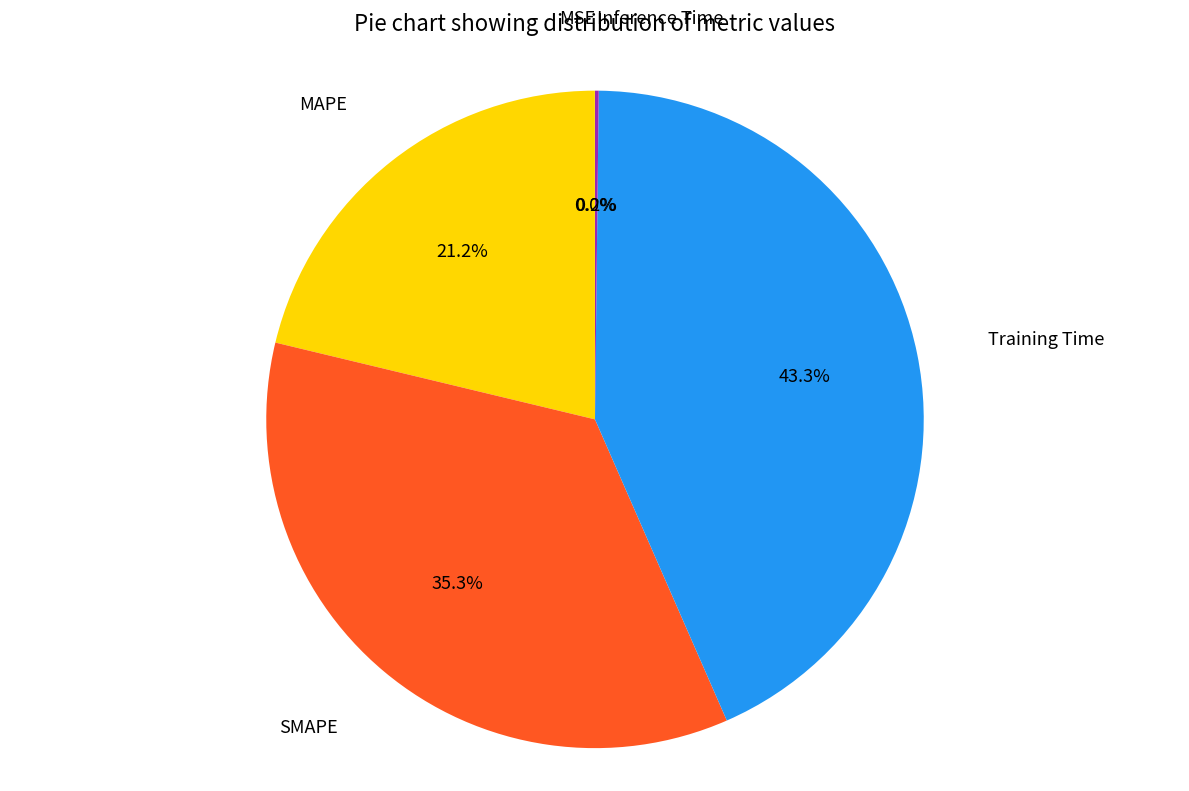

Is there a majority slice in this chart?

No